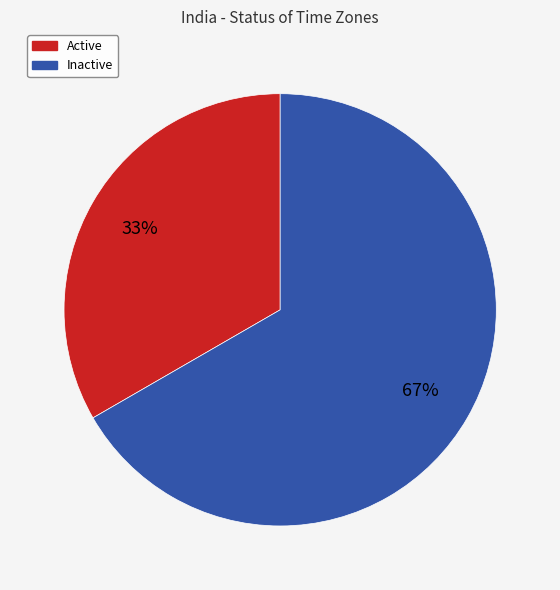

To the nearest percent, what percentage of the pie is Inactive?

67%